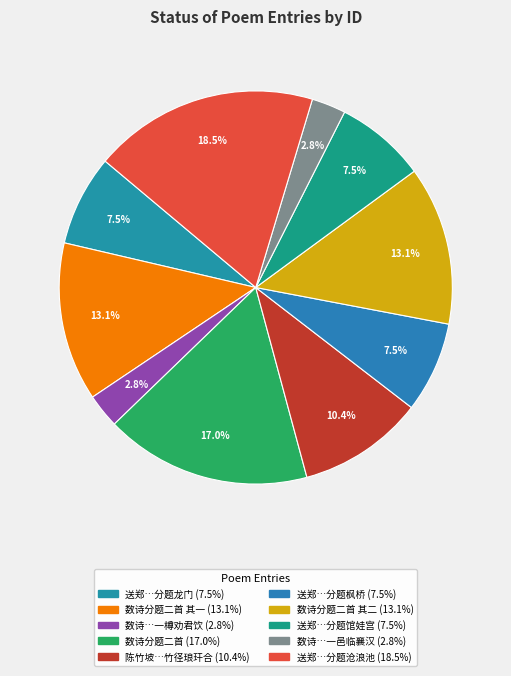

How many slices are in this pie chart?

10